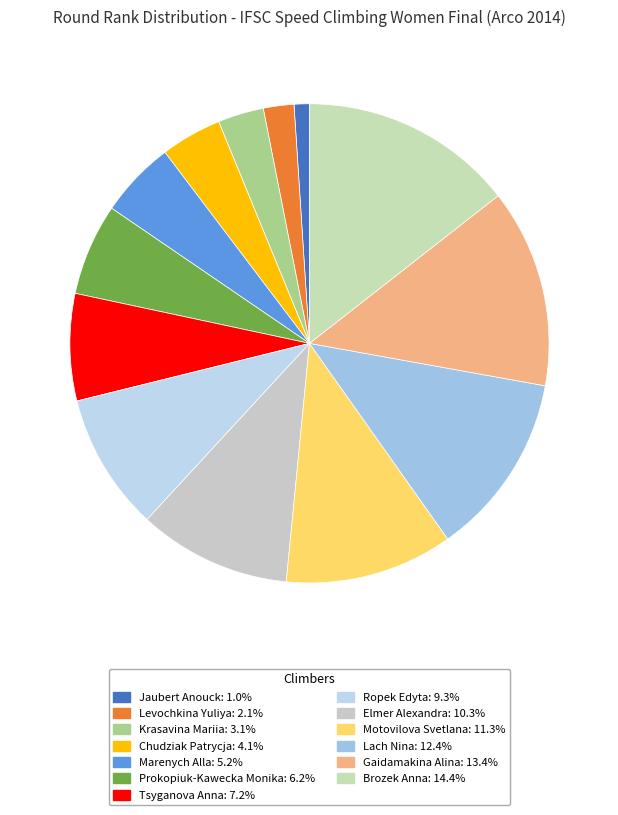

How many slices are in this pie chart?

13